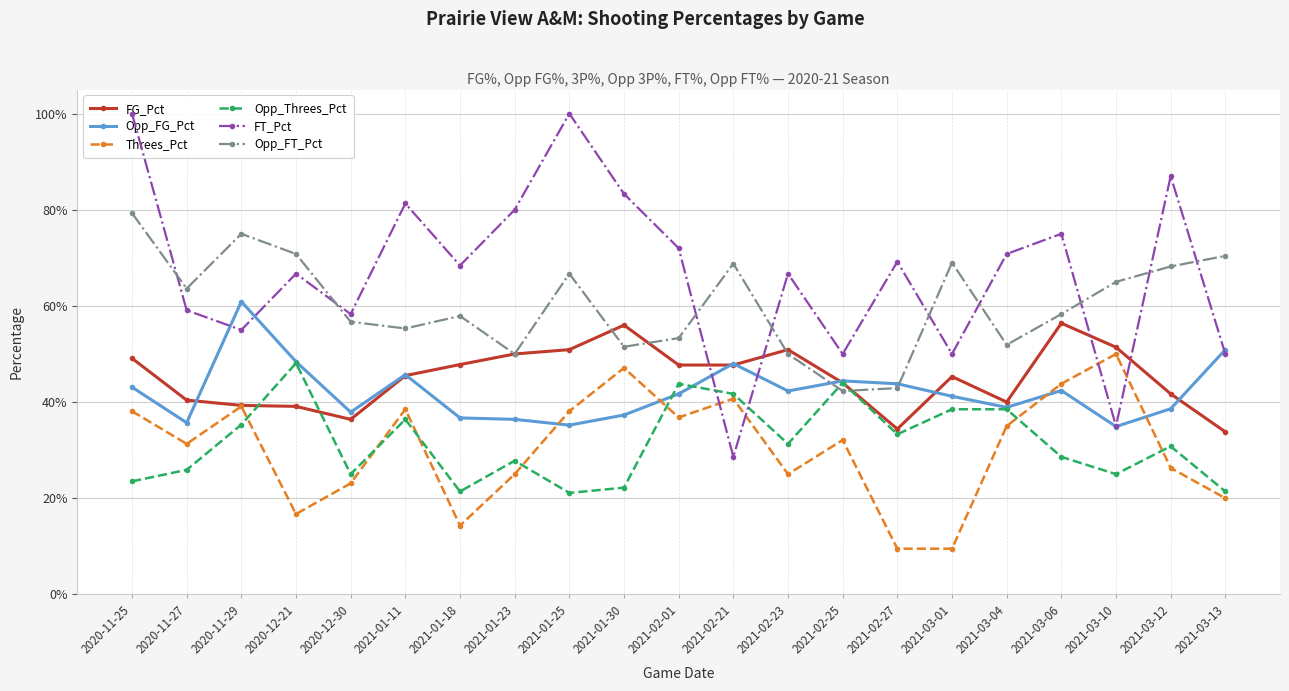

Where do FT_Pct and Opp_Threes_Pct first cross each other?

2021-02-01 and 2021-02-21